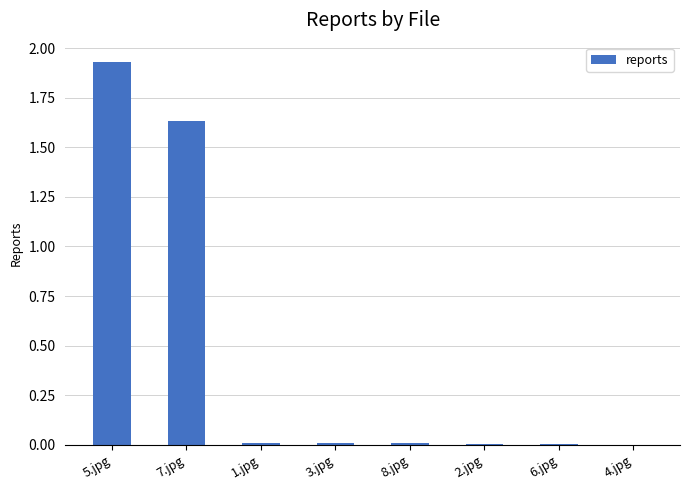

Is it true that the value at 7.jpg is 0.4?

False